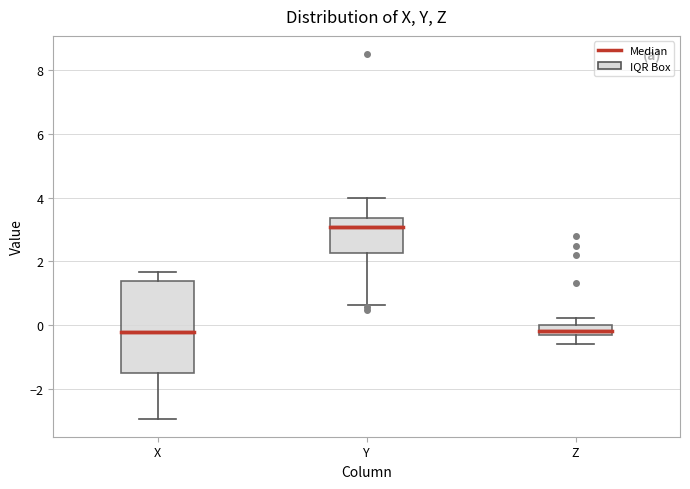

Which box has the highest median line?

Y